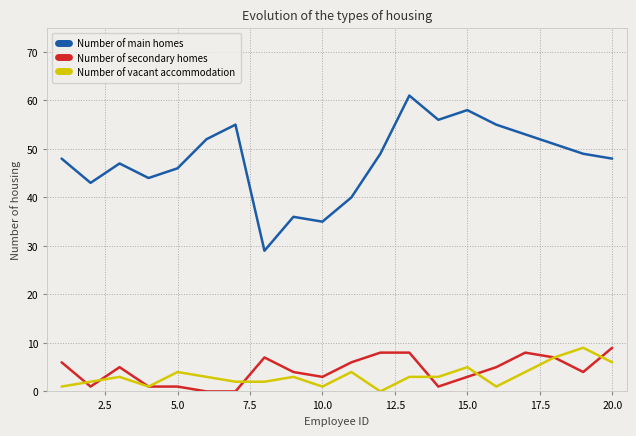

What is the greatest value displayed?

61